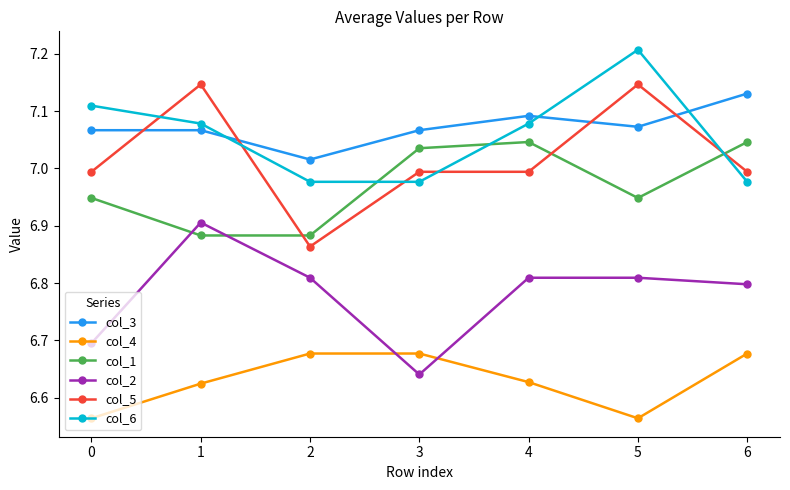

At 2, list the series in order from smallest to largest.

col_4, col_2, col_5, col_1, col_6, col_3